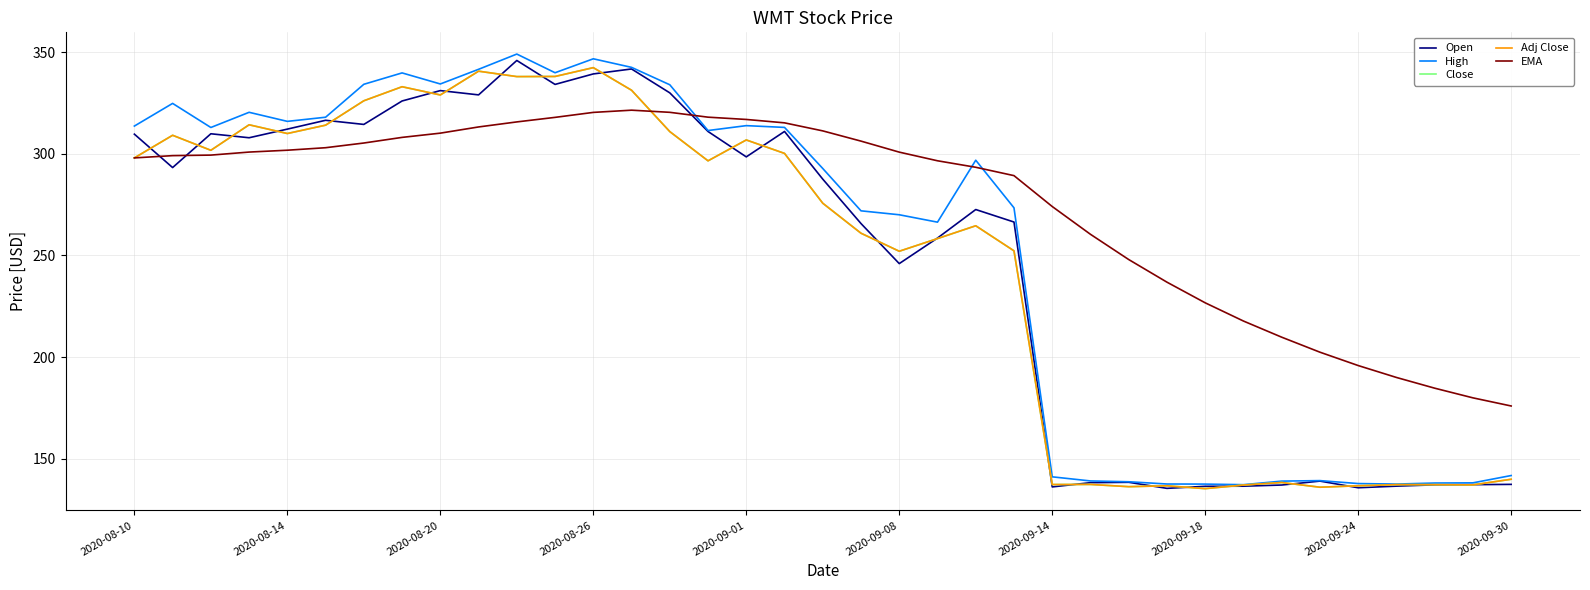

Rank the series by their maximum value, from highest to lowest.

High, Open, Close, Adj Close, EMA